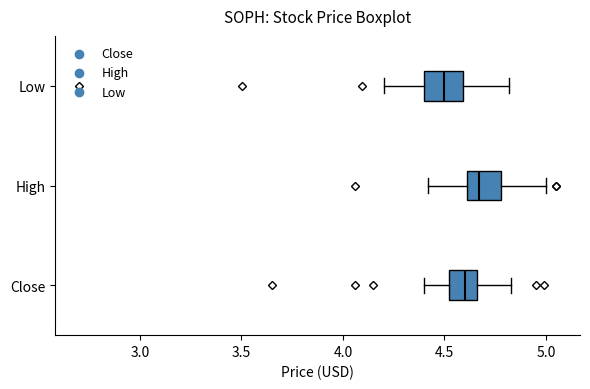

Reading bottom to top, transcribe this box plot: for each box, give where its median line is, the range the box spans, and where its two whiskers end, as read against the x-axis. The values are not printed on the chart, so give them approximately, as read against the axis.

Close: median 4.60, box 4.50 to 4.65, whiskers 4.40 to 4.85
High: median 4.65, box 4.60 to 4.80, whiskers 4.40 to 5.00
Low: median 4.50, box 4.40 to 4.60, whiskers 4.20 to 4.80